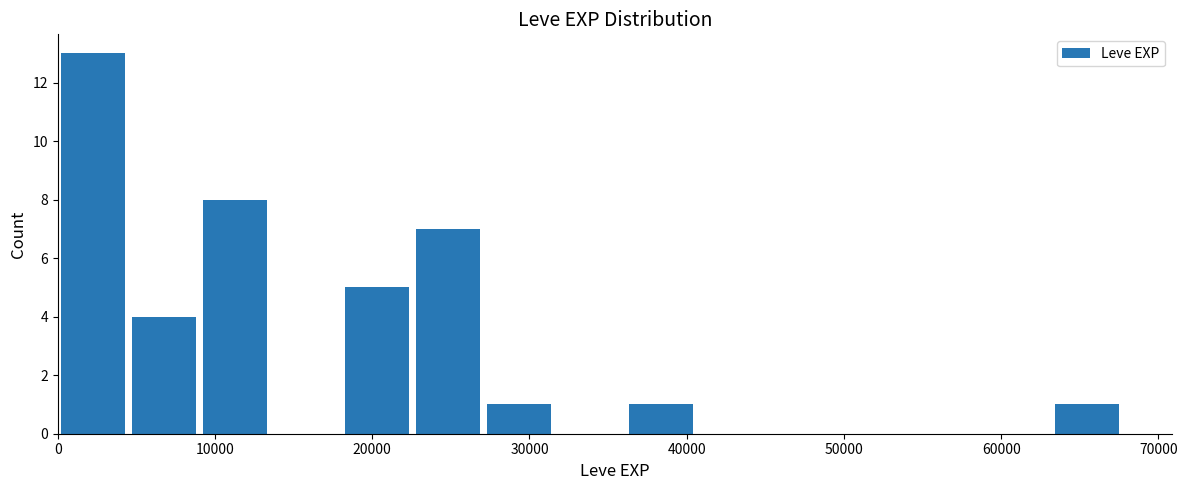

Reading left to right, list every bar in this chart as the range it spans on the x-axis followed by its height. Neither the bar edges nor the heights are printed on the chart, so give them approximately, as read against the axes.

0 to 5000: 13
5000 to 9000: 4
9000 to 14000: 8
14000 to 18000: 0
18000 to 23000: 5
23000 to 27000: 7
27000 to 32000: 1
32000 to 36000: 0
36000 to 41000: 1
41000 to 45000: 0
45000 to 50000: 0
50000 to 54000: 0
54000 to 59000: 0
59000 to 63000: 0
63000 to 68000: 1